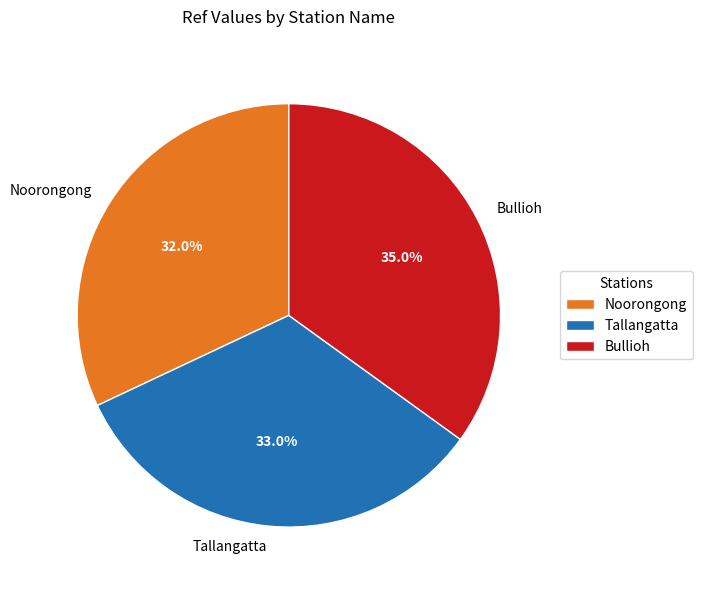

Which category has the biggest portion of the pie?

Bullioh